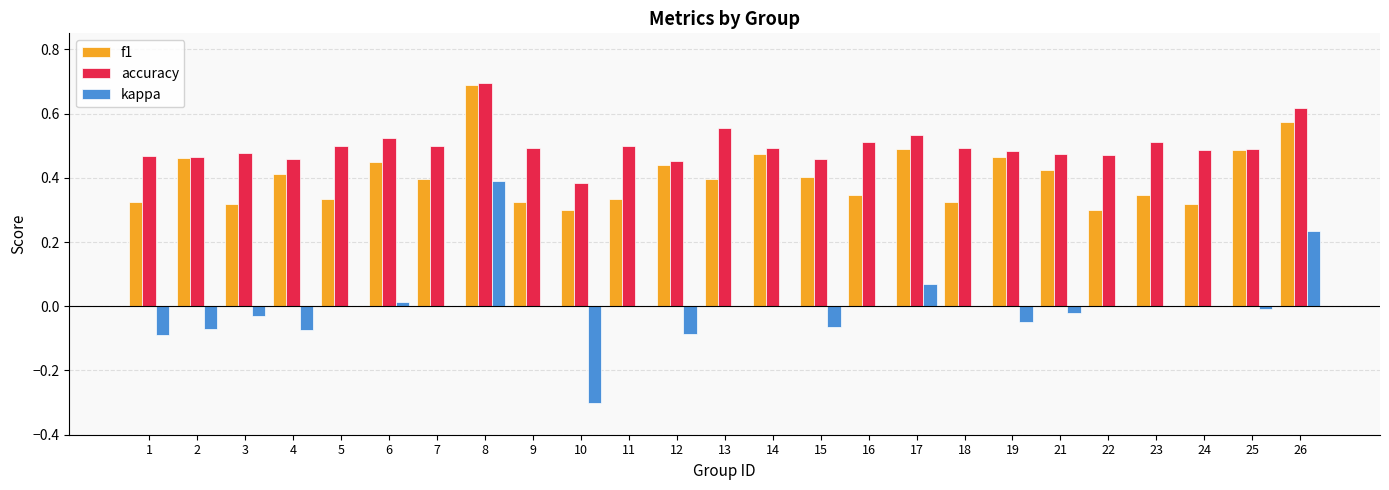

What is the maximum value shown in the chart?

0.7